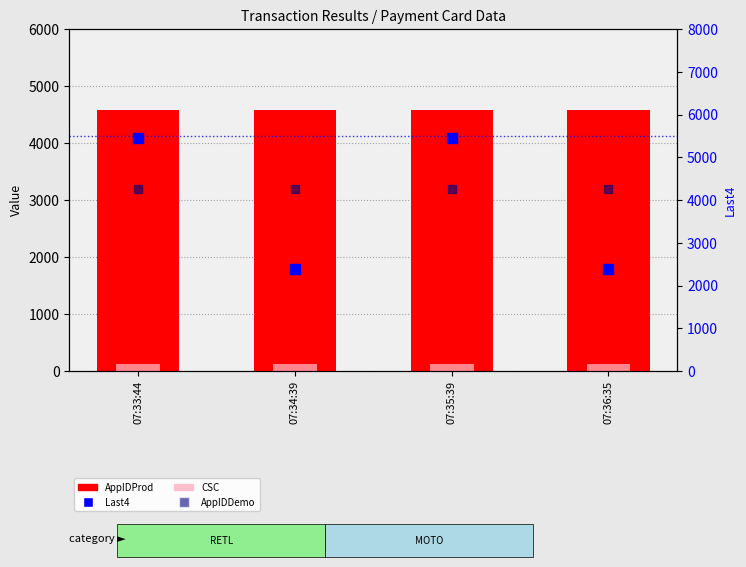

Which series has the largest total across all categories?

AppIDProd